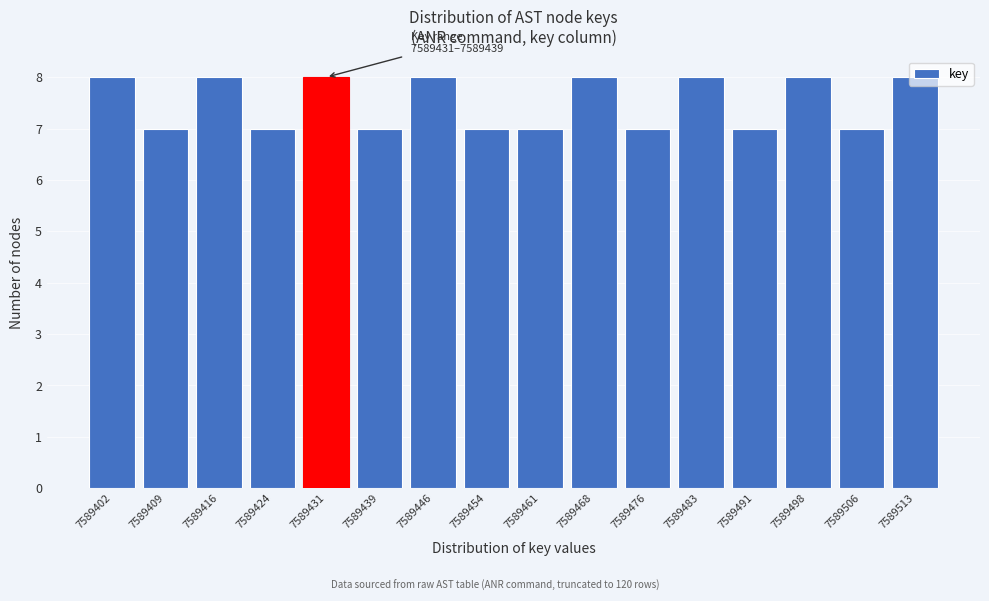

What is the sum of the values at 7589454 and 7589424?

14